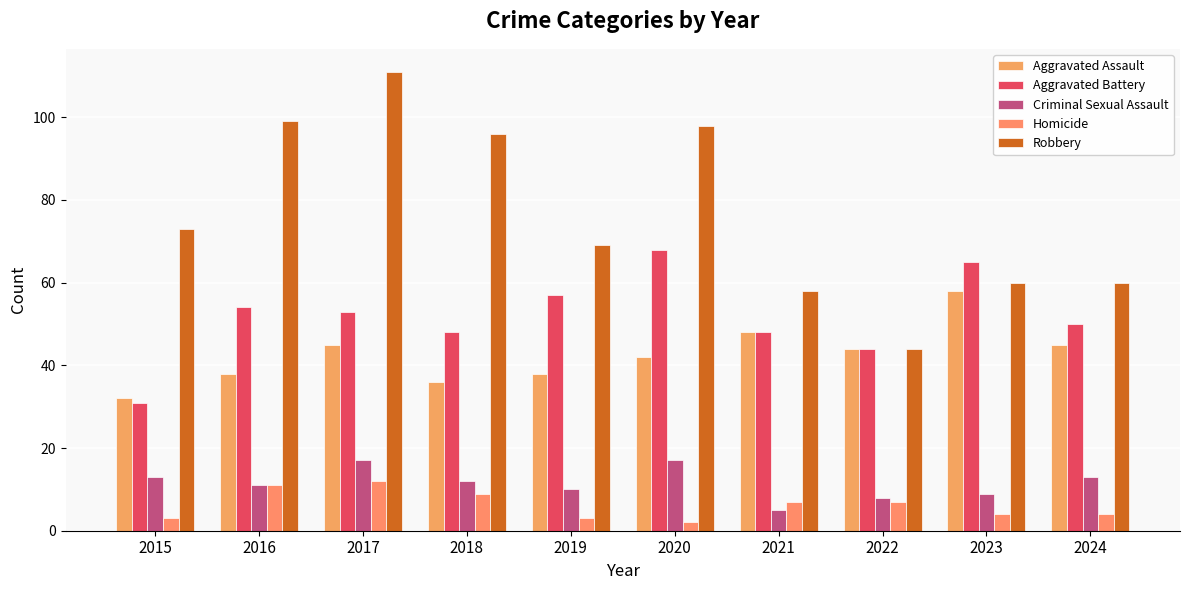

Which series has the largest range (max minus min)?

Robbery